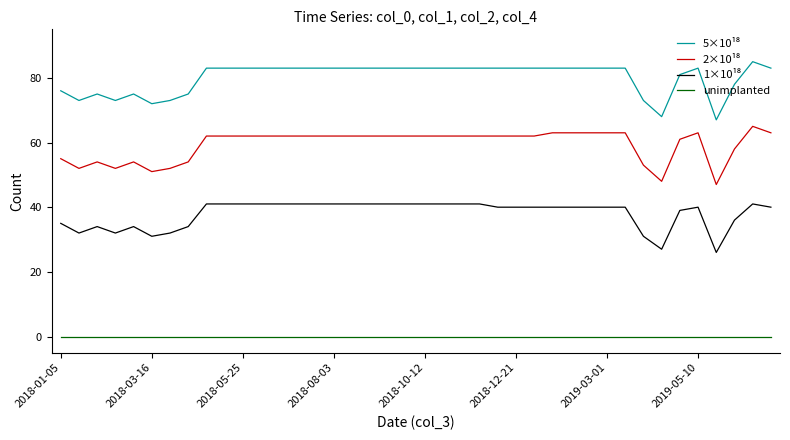

True or false: 5×10¹⁸ has more than 1 interior local peaks.

True